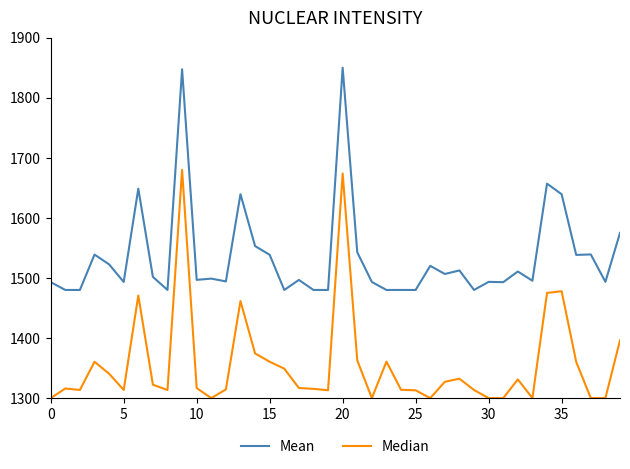

Which series has the largest total across all categories?

Mean